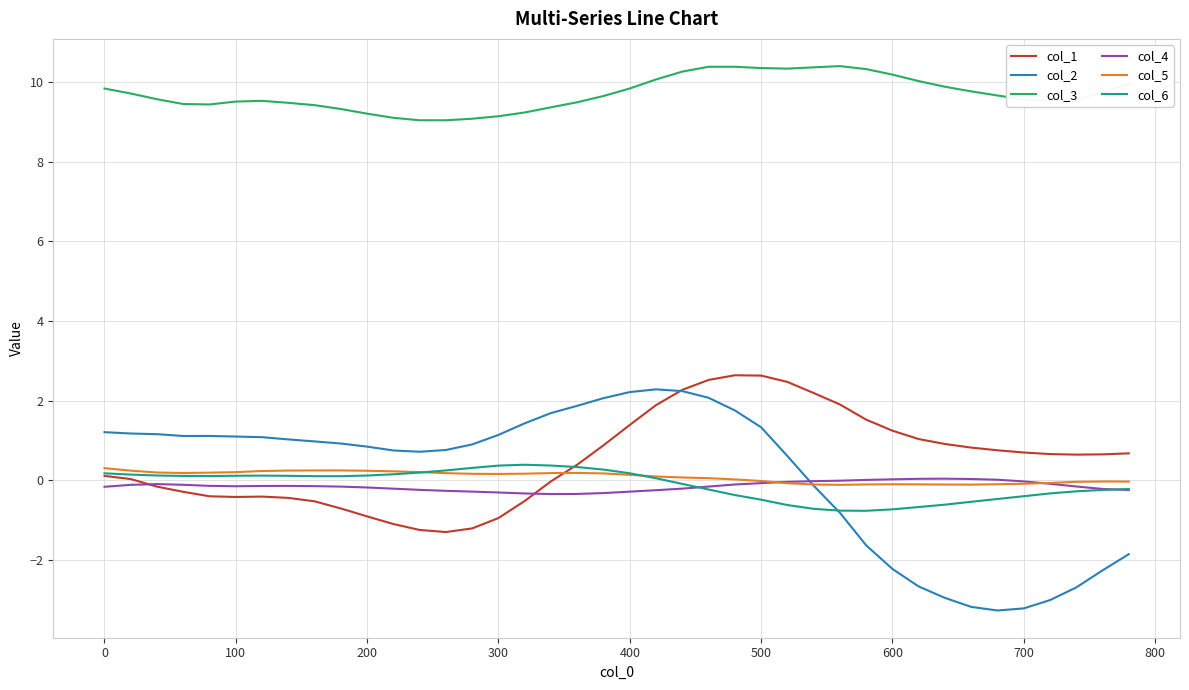

Which series has the largest total across all categories?

col_3